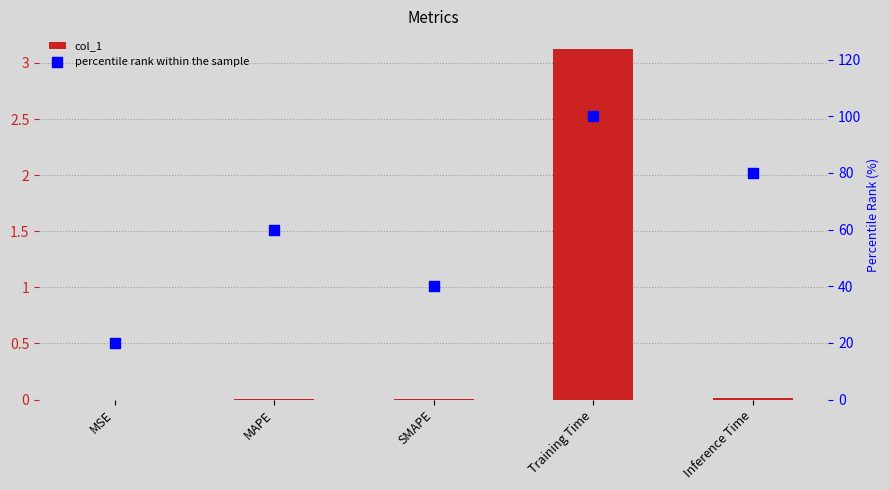

Is the value of percentile rank within the sample at MSE greater than the value of col_1 at SMAPE?

Yes